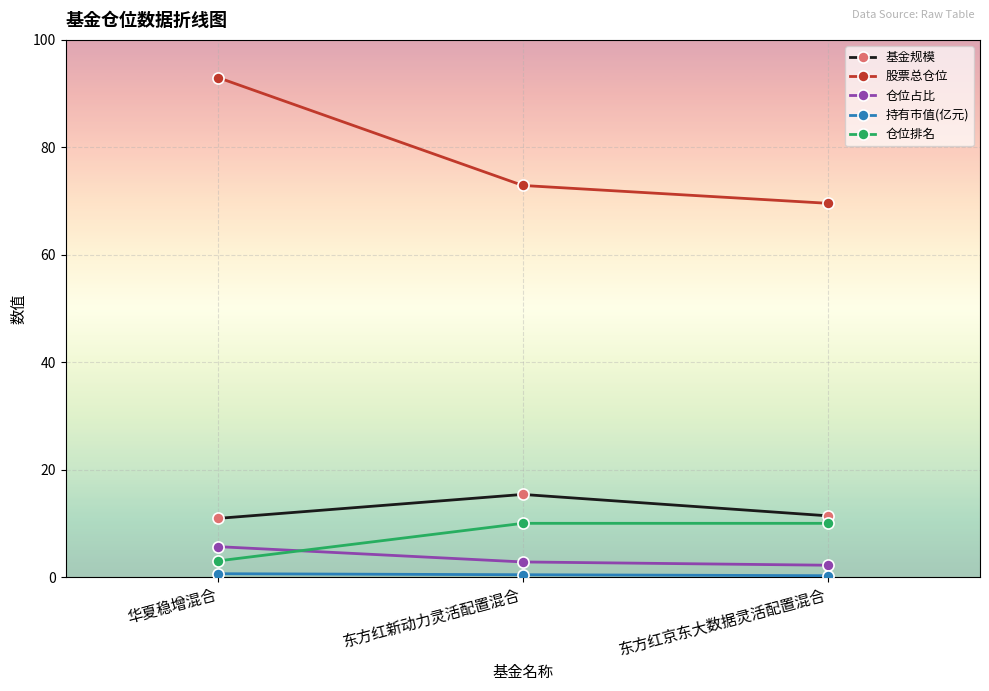

What is the average value of the 基金规模 series?

12.6